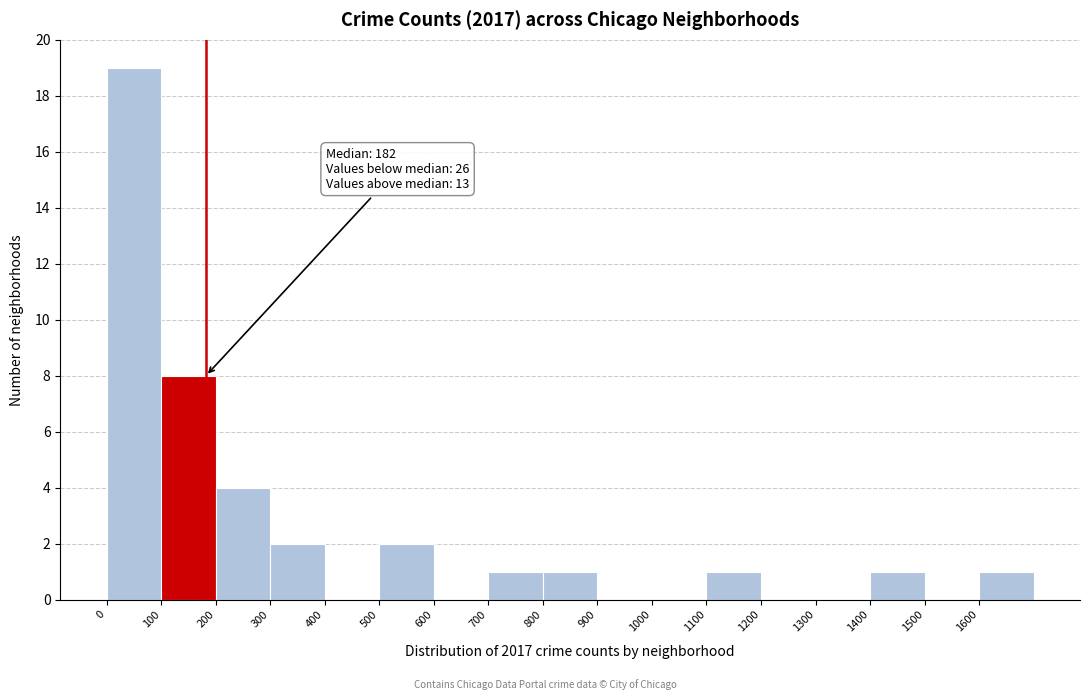

Which range on the x-axis has the tallest bar?

0 to 100